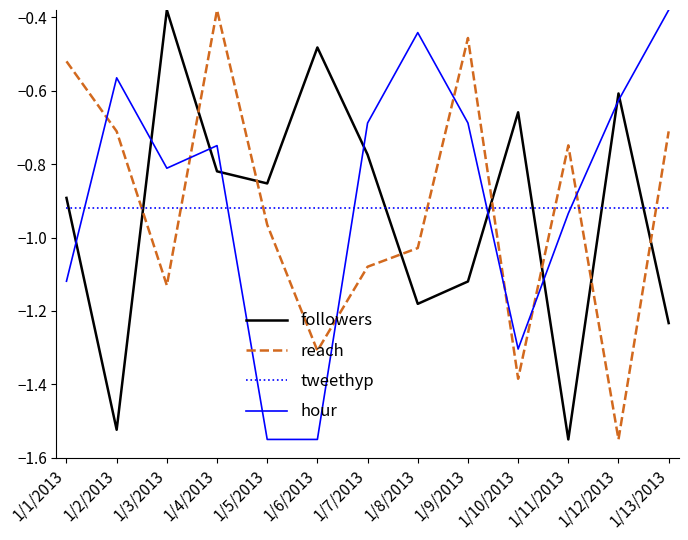

What position from the left is 1/7/2013?

7